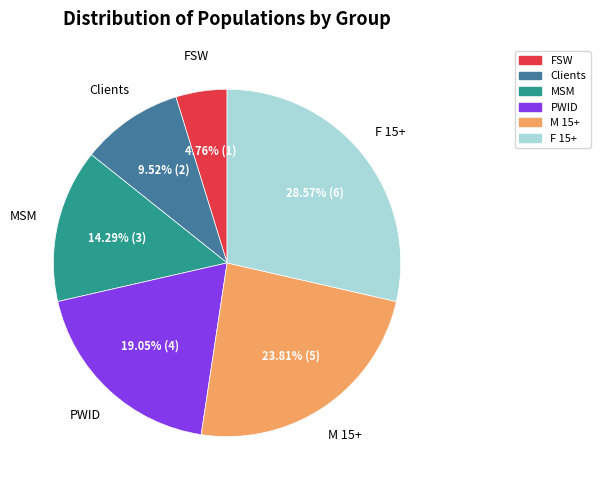

Does M 15+ represent more than half of the total?

No